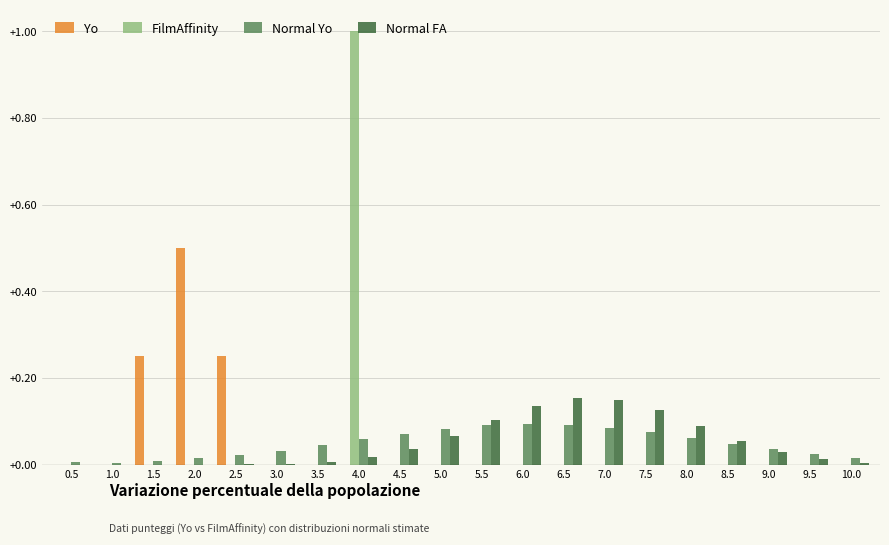

Count the Yo values in the range 0 to 1.

20